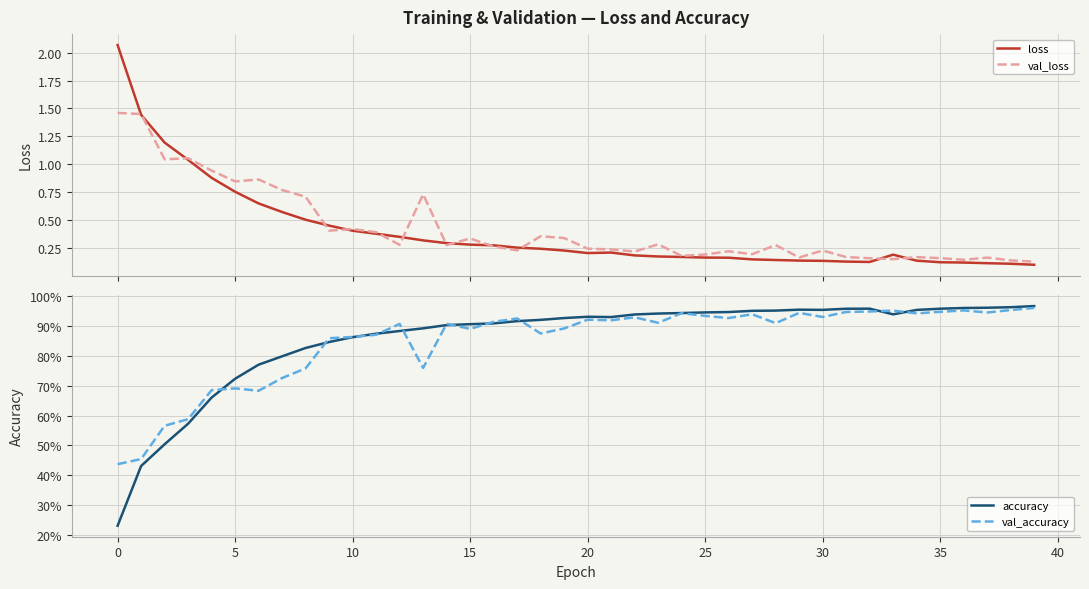

What is the difference between the maximum and minimum values in the val_loss series?

1.3